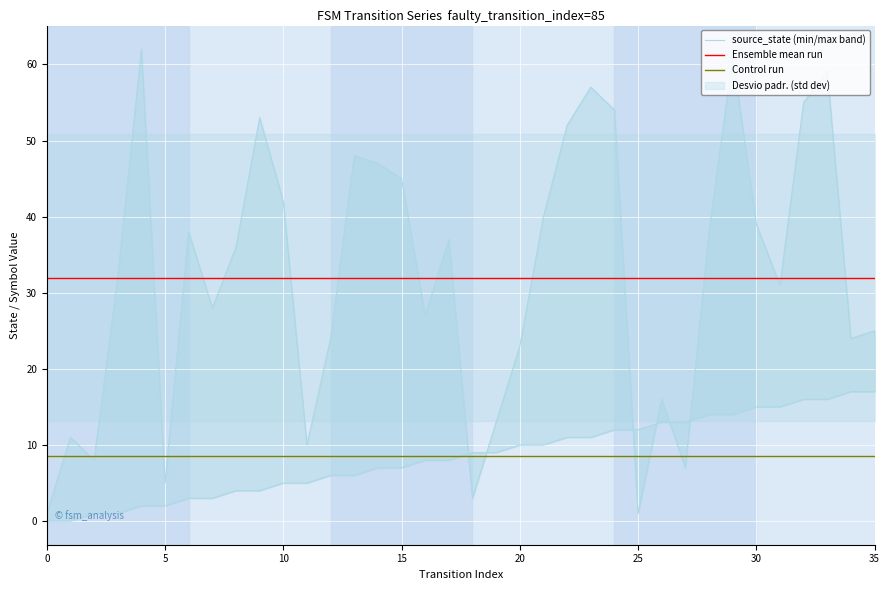

What is the average value of the source_state series?

8